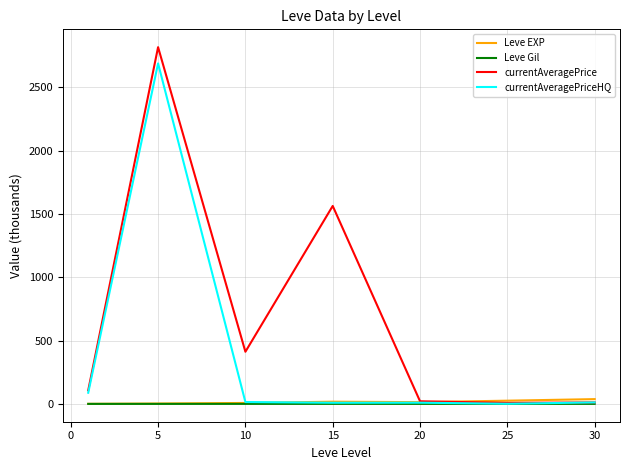

Rank the series by their maximum value, from lowest to highest.

Leve Gil, Leve EXP, currentAveragePriceHQ, currentAveragePrice